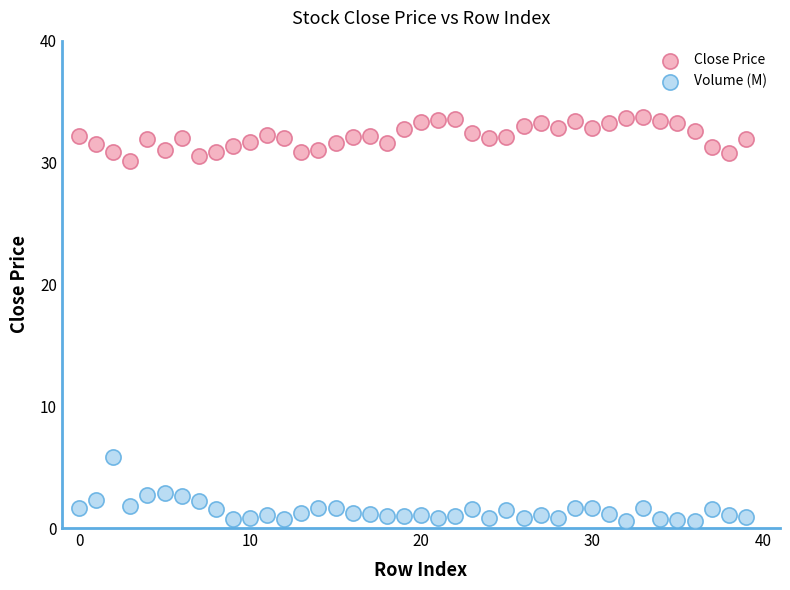

Across all series, what Y value is closest to 17?

5.8